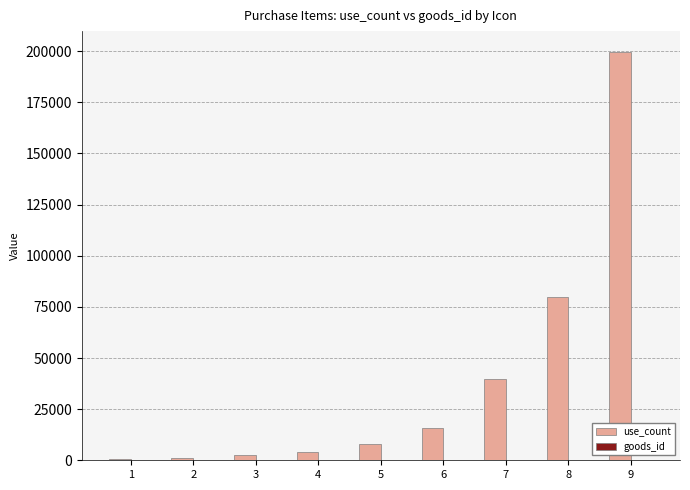

What is the greatest value displayed?

199840